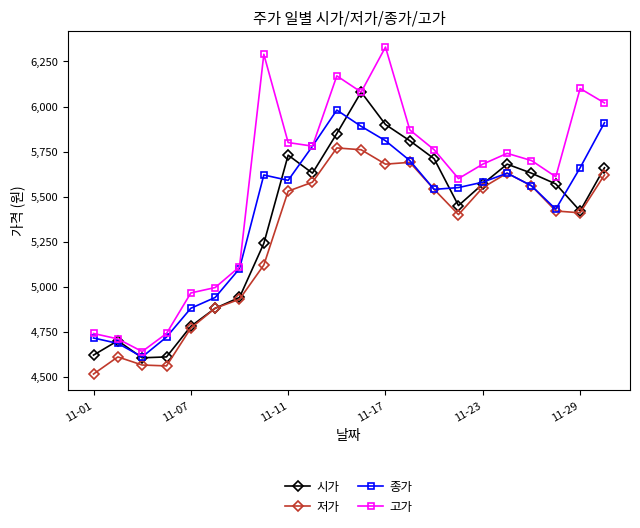

At how many categories does at least one series exceed 5306?

15